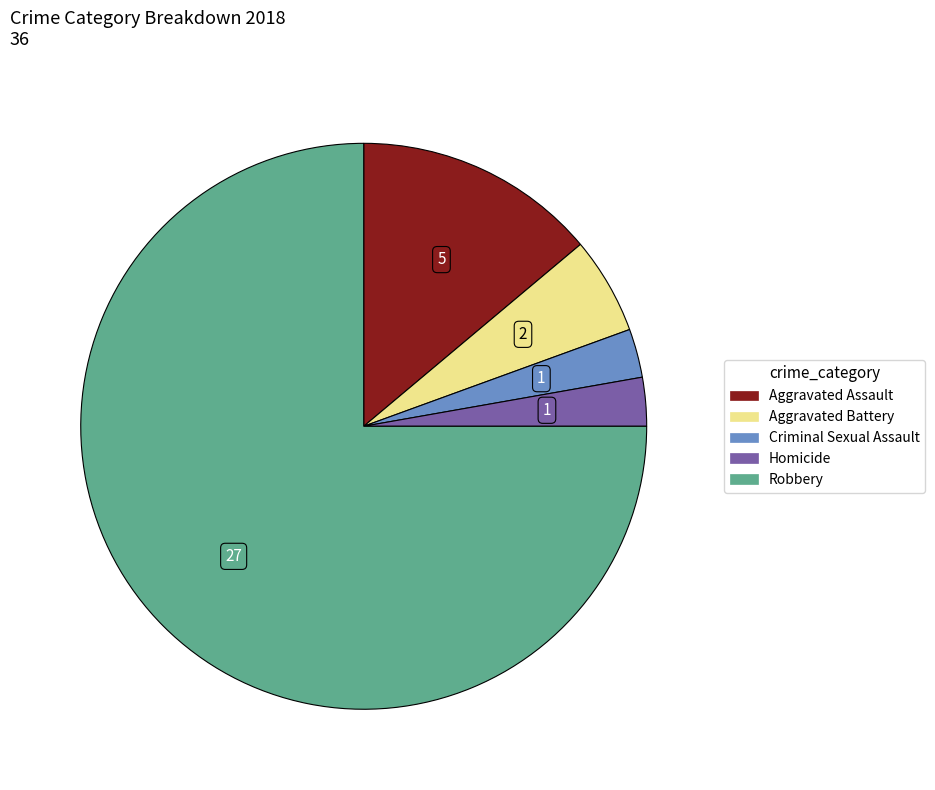

True or false: Aggravated Assault accounts for 14% of the total.

True